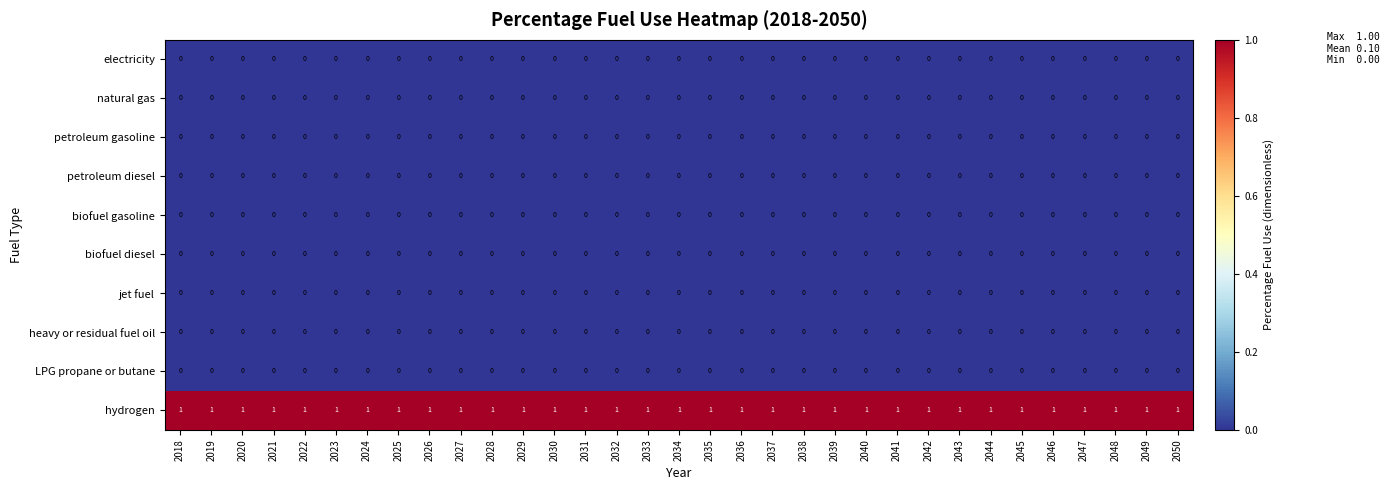

The LPG propane or butane series shows 0 at 2050. True or false?

True